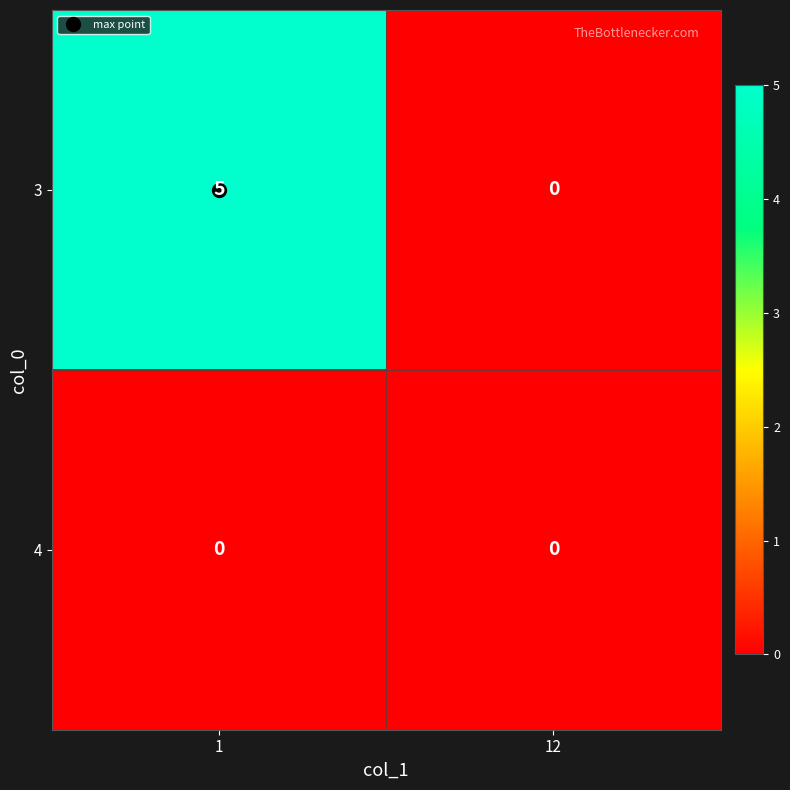

At which label is 3 closest to 2?

12